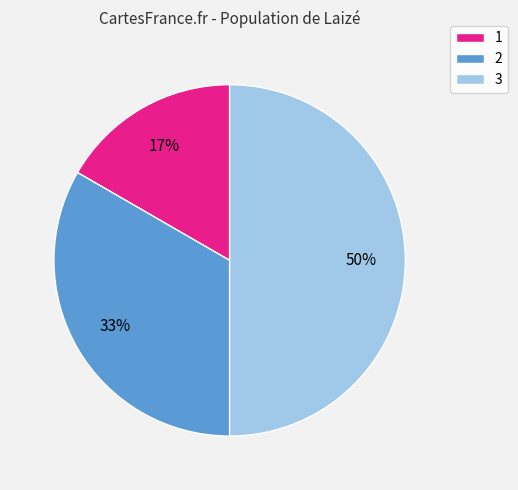

Between 3 and 2, which is larger?

3